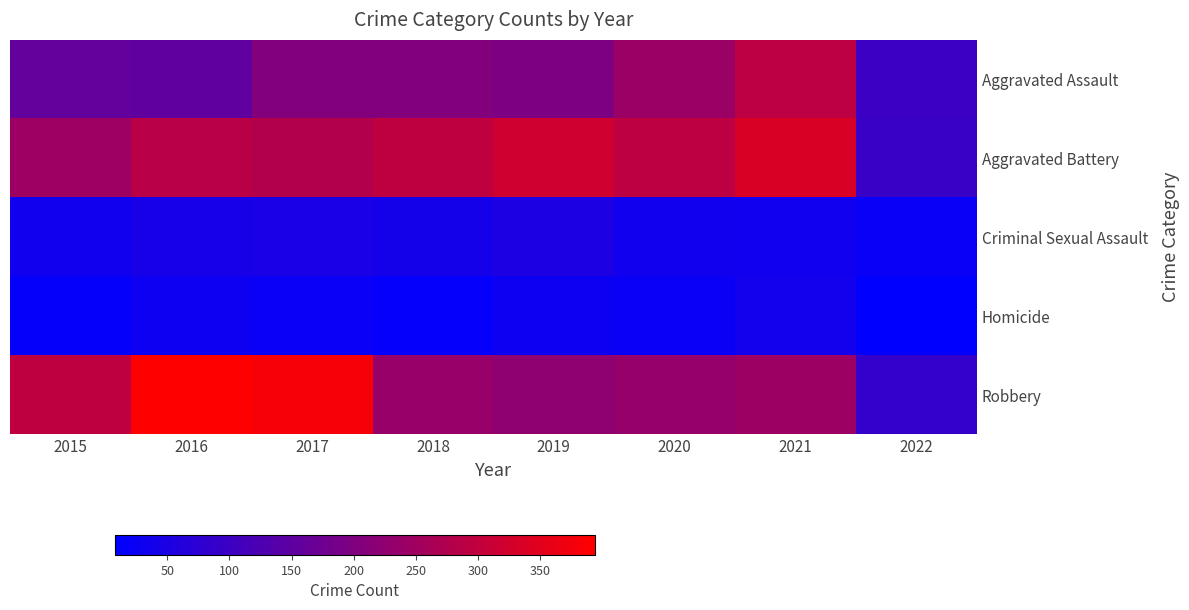

What is the total value across all series at 2016?

908